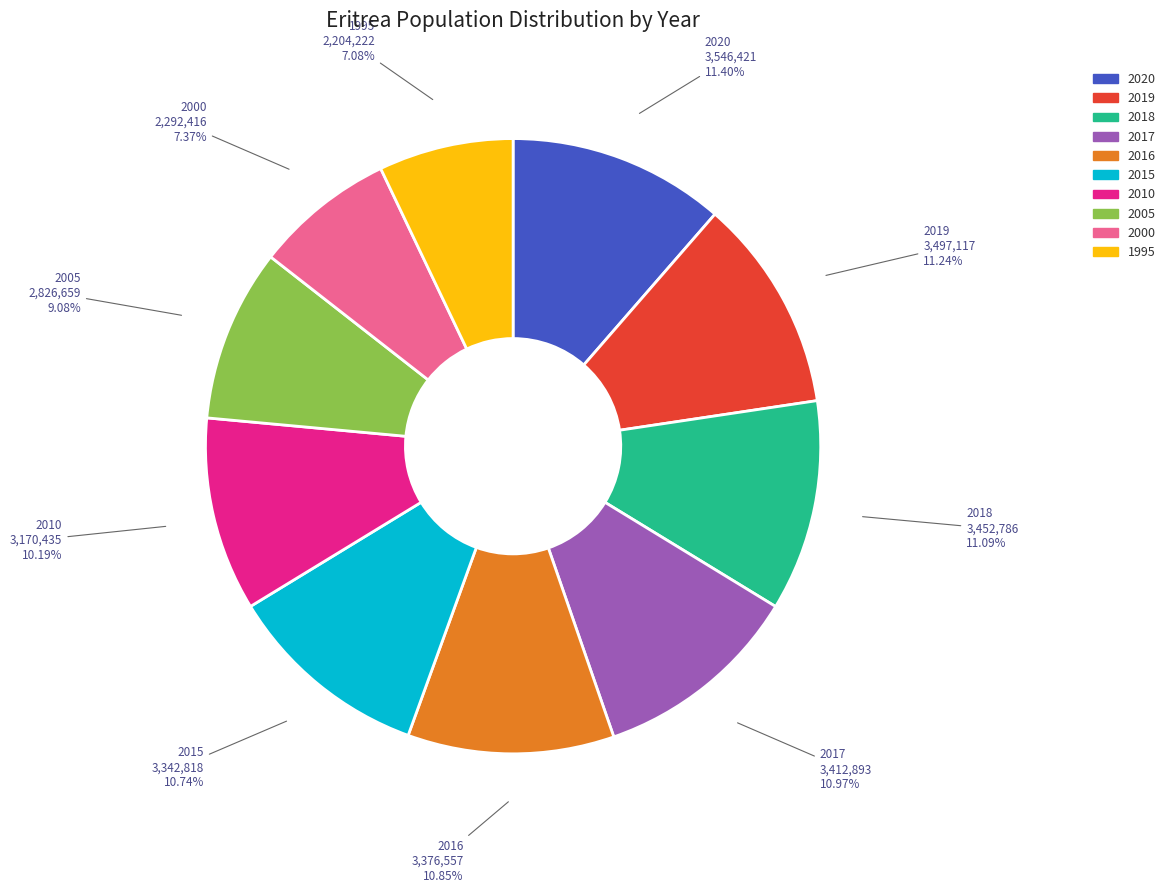

Is there a majority slice in this chart?

No